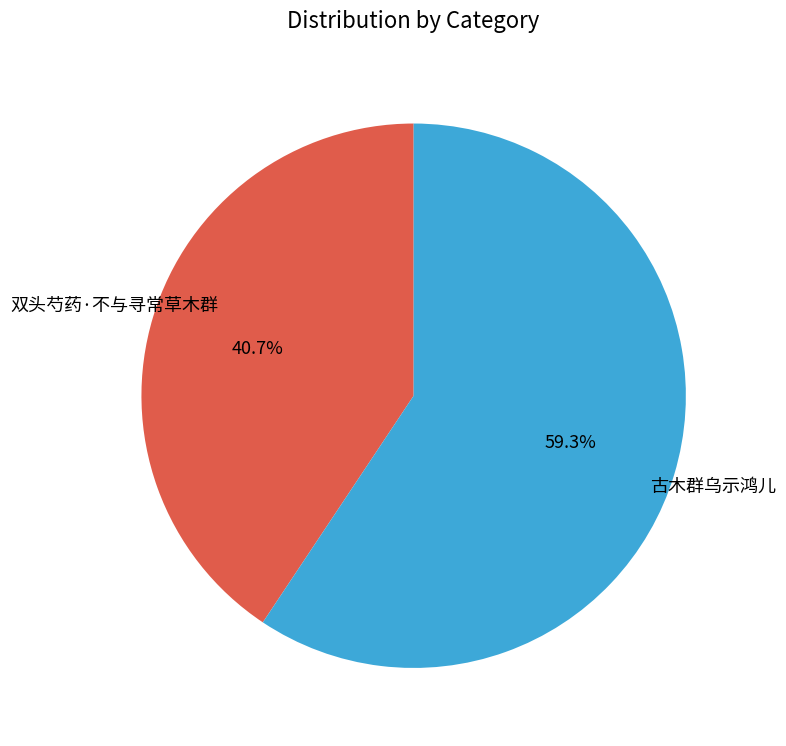

Is there a majority slice in this chart?

Yes